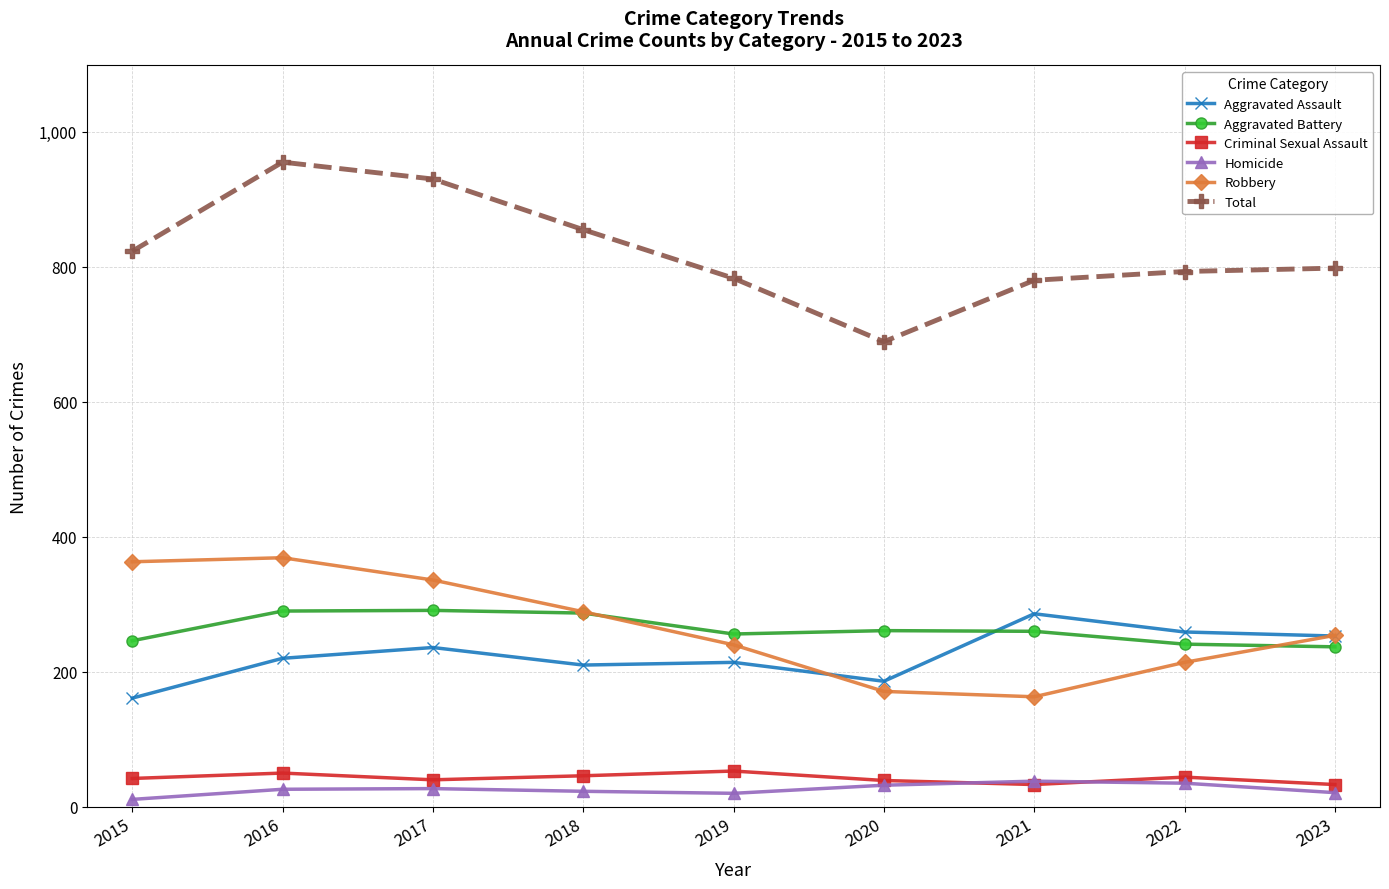

What is the total value across all series at 2023?

1596